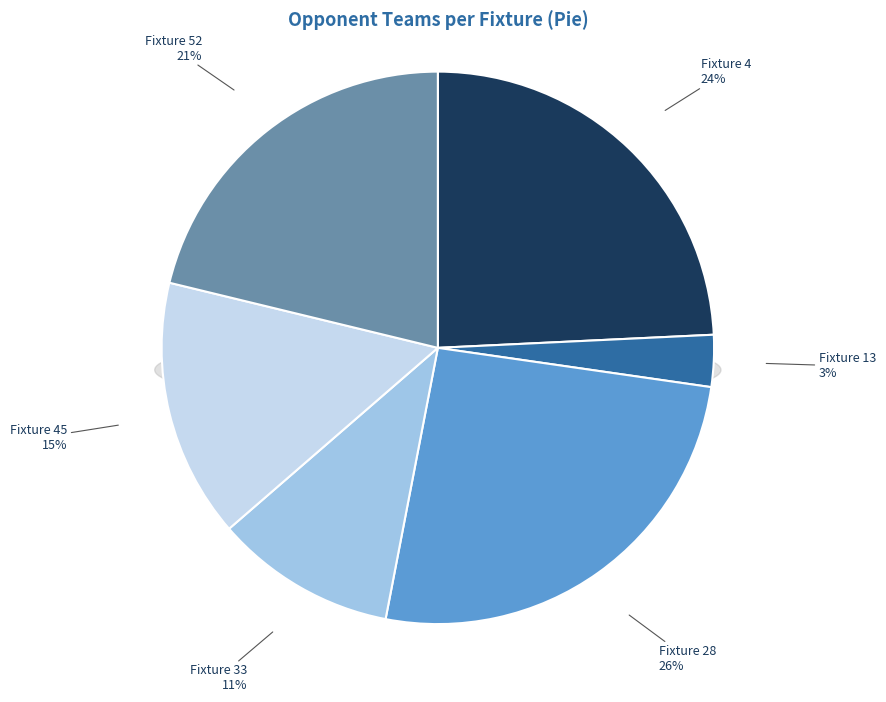

Count the number of slices in the pie.

6